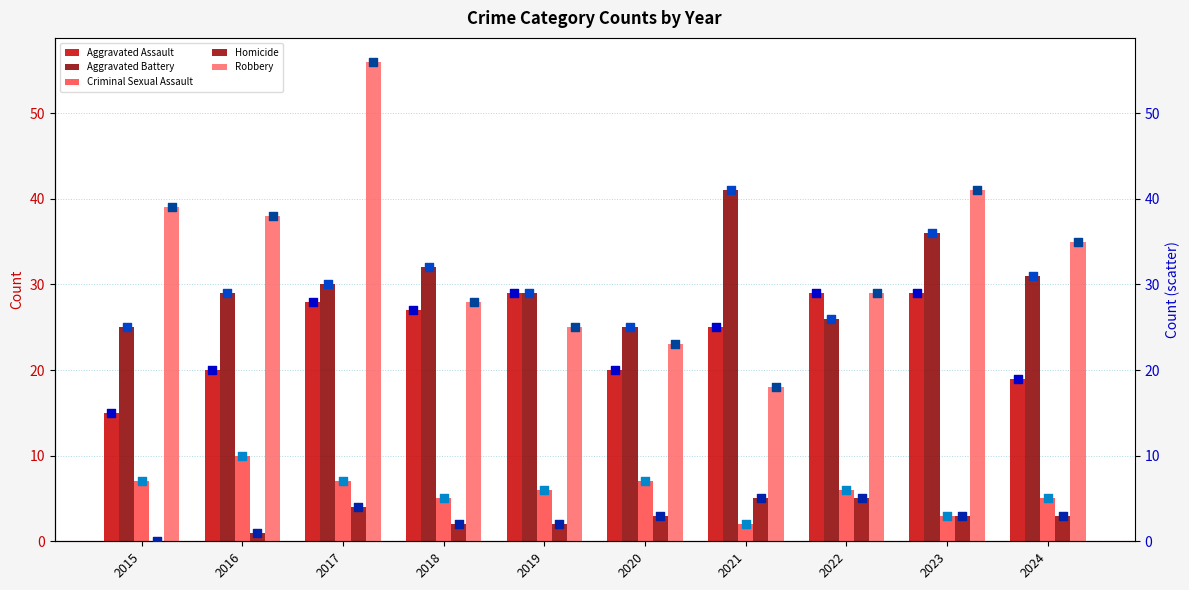

At which category is the sum across all series the highest?

2017